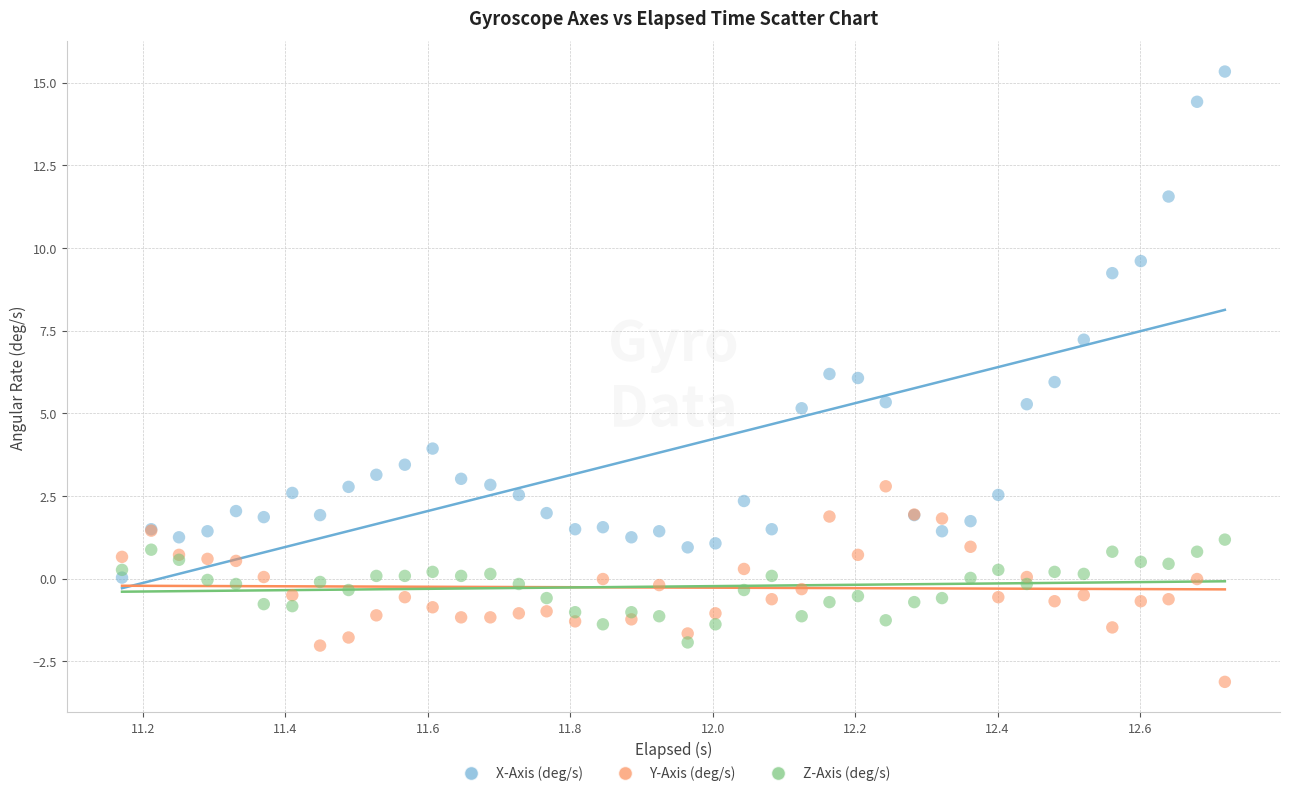

Which series has the largest Y range (max minus min)?

X-Axis (deg/s)